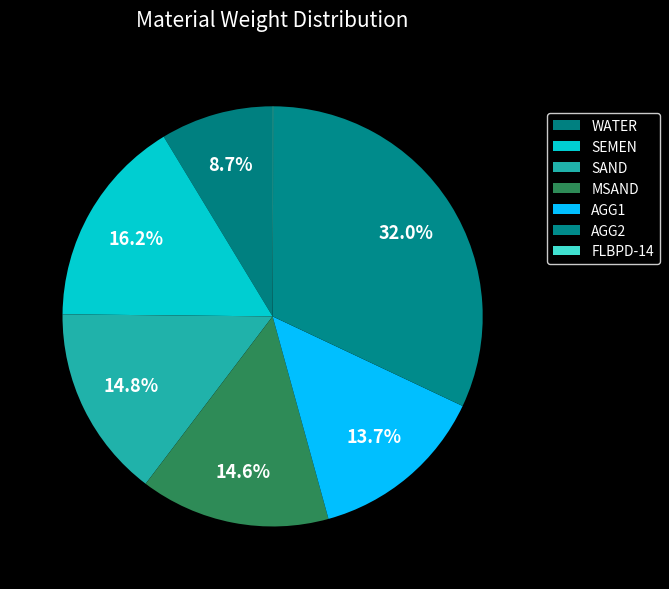

How many segments does this pie chart have?

7